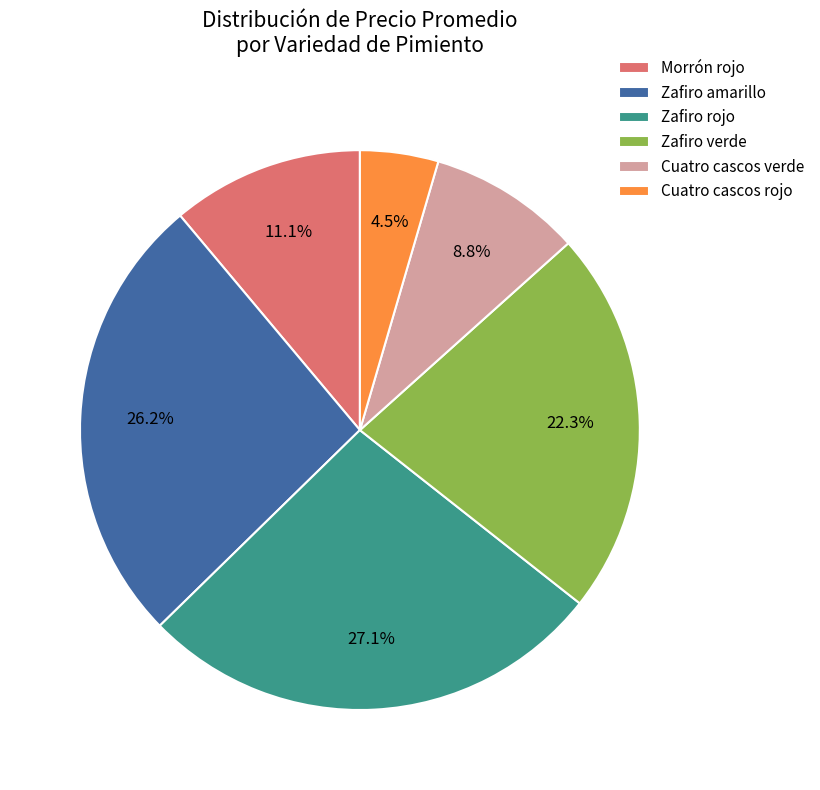

How much of the chart is everything except Cuatro cascos rojo?

95.5%